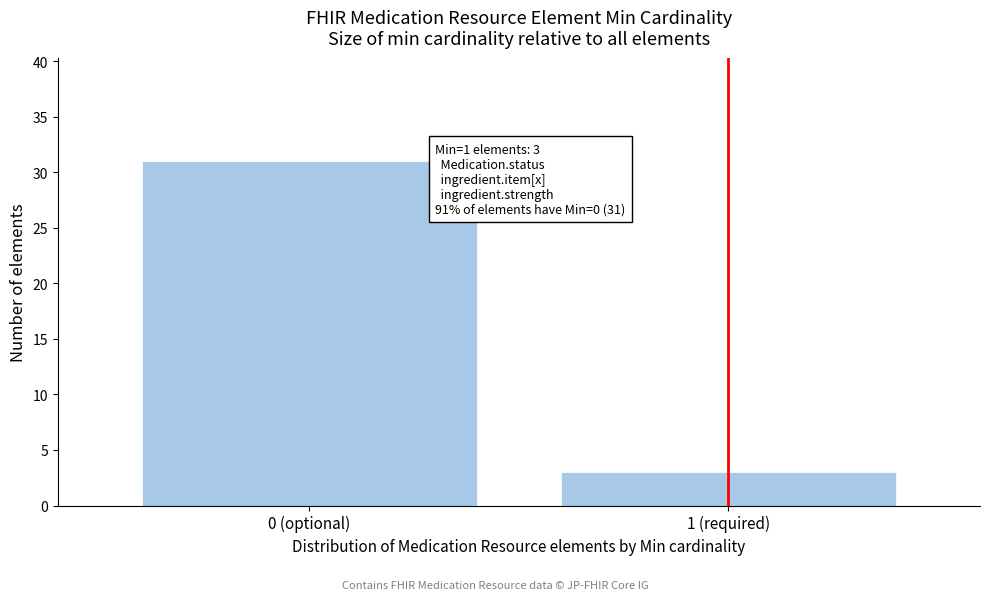

Reading right to left, what are all the values shown in this chart?

1 (required)=3	0 (optional)=31